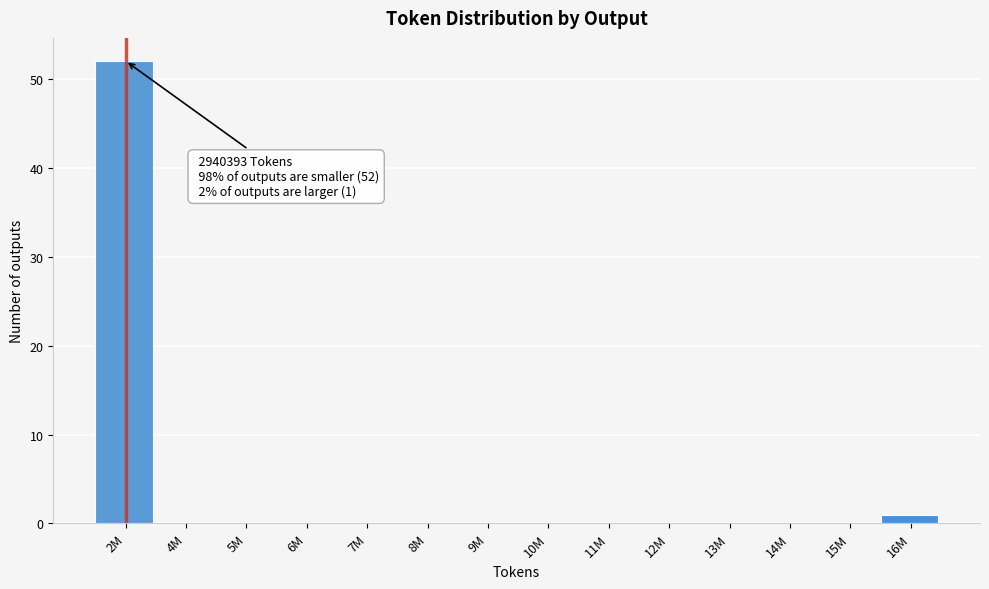

Reading left to right, extract all data points from this chart.

2M=52	4M=0	5M=0	6M=0	7M=0	8M=0	9M=0	10M=0	11M=0	12M=0	13M=0	14M=0	15M=0	16M=1